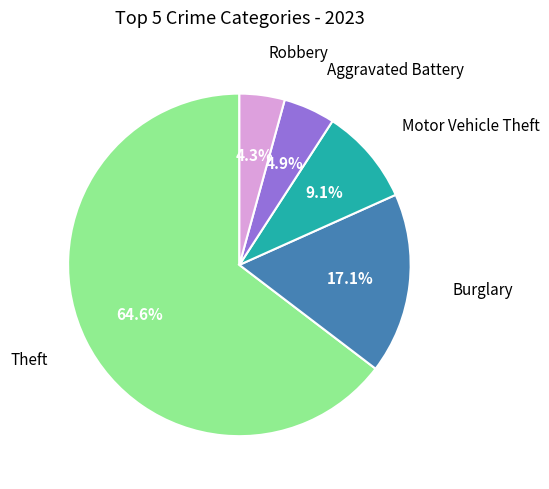

Is there a majority slice in this chart?

Yes